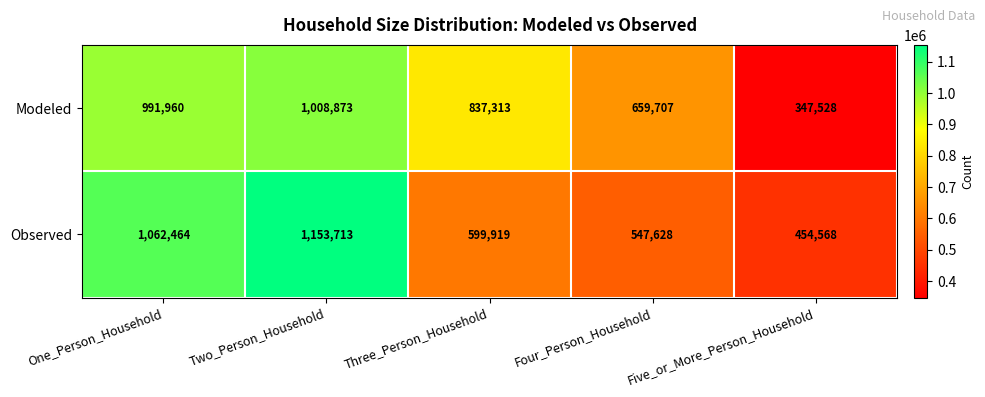

At which category is the sum across all series the highest?

Two_Person_Household